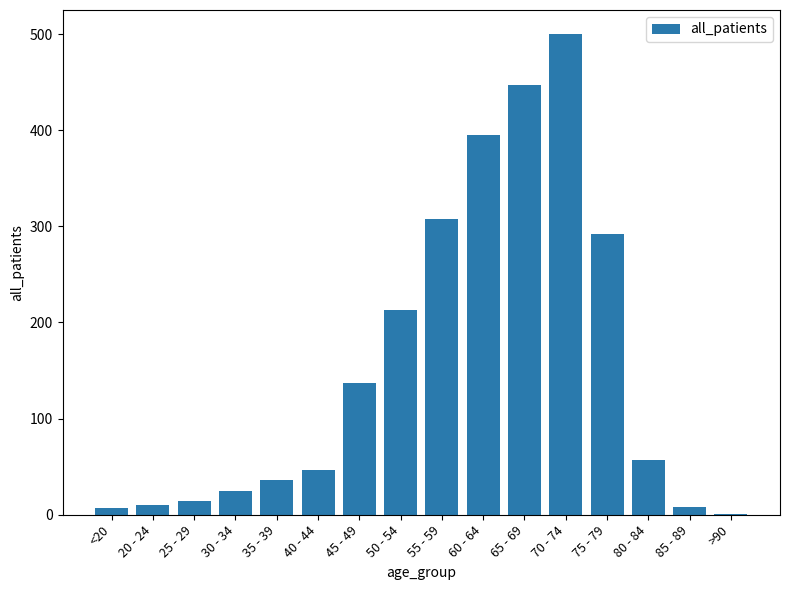

What is the change in value from 85 - 89 to >90?

-7